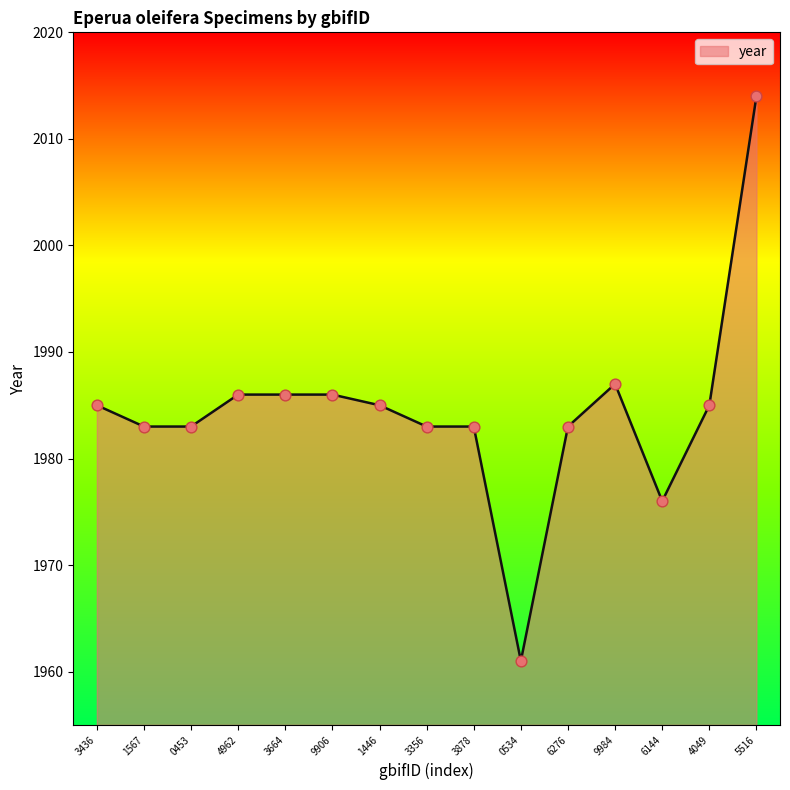

What is the ratio of the value at 6144 to the value at 9984?

1.0